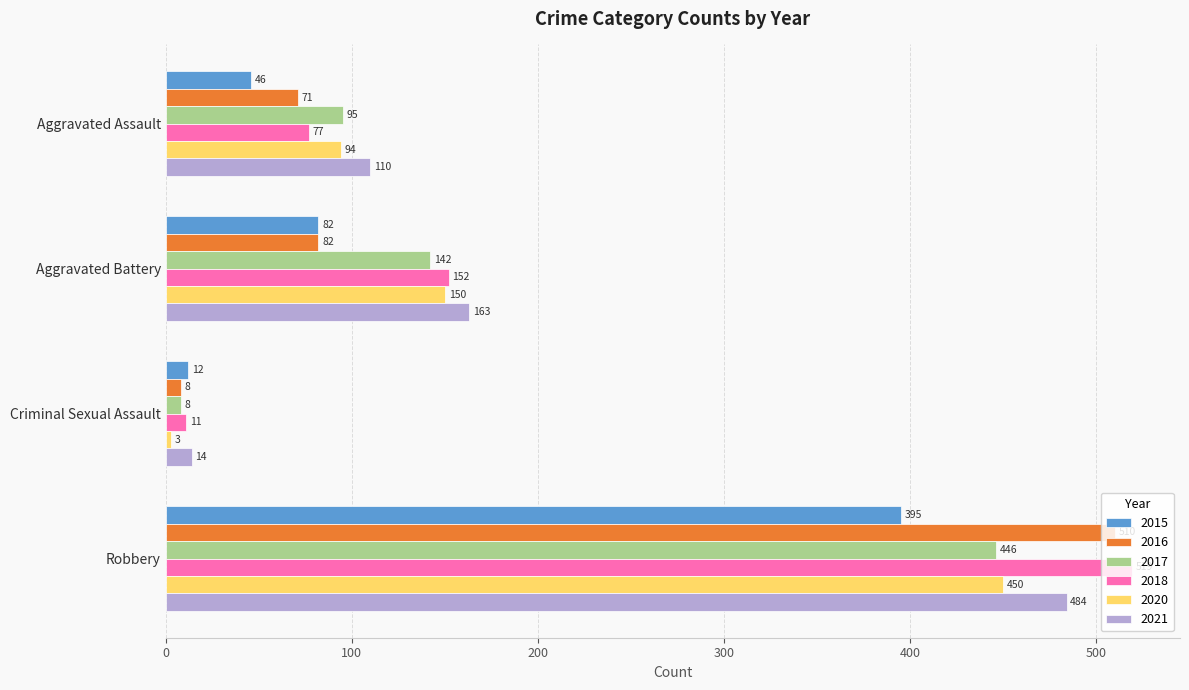

The 2015 series shows 395 at Robbery. True or false?

True